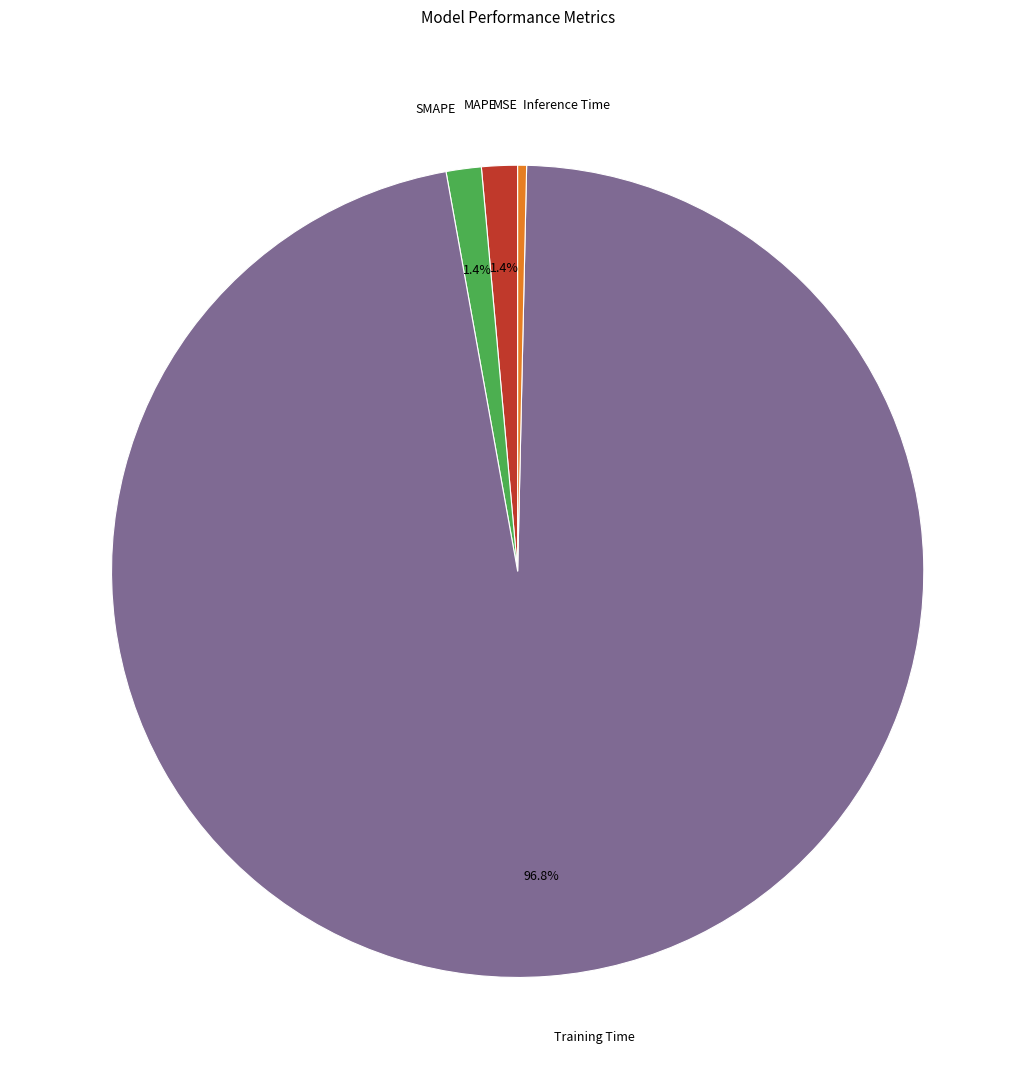

Is there a majority slice in this chart?

Yes